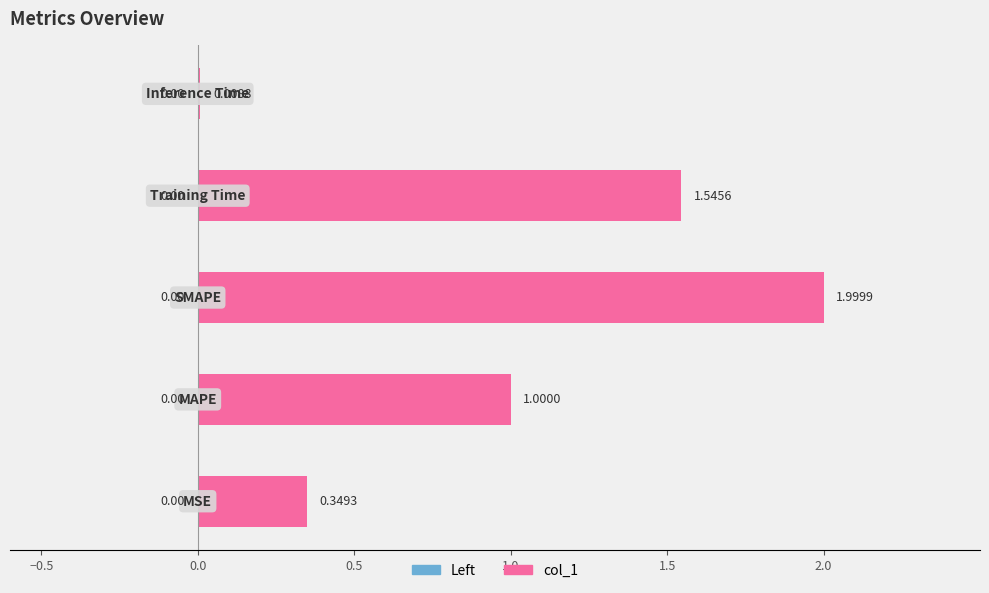

How many series are shown in this chart?

1